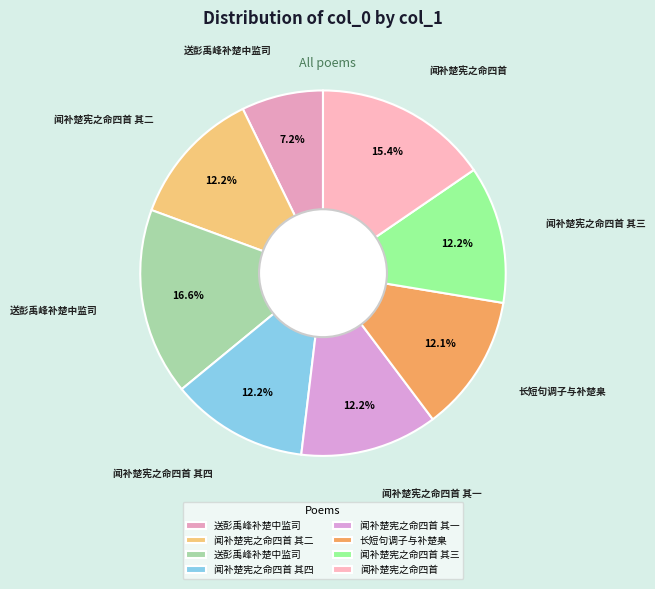

How many segments does this pie chart have?

8